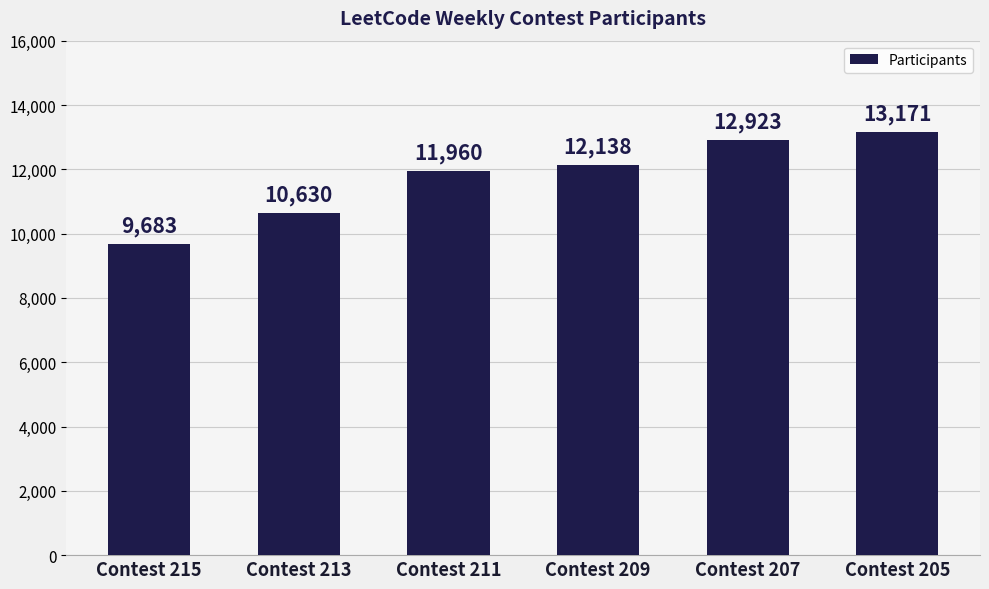

What is the difference between the maximum and minimum values?

3488